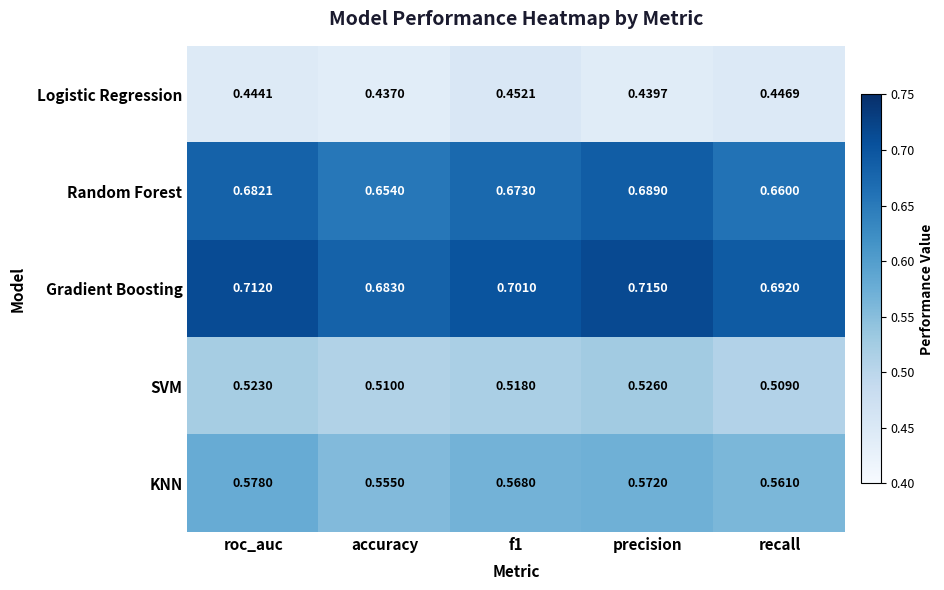

Which category has the lowest value across all series?

accuracy